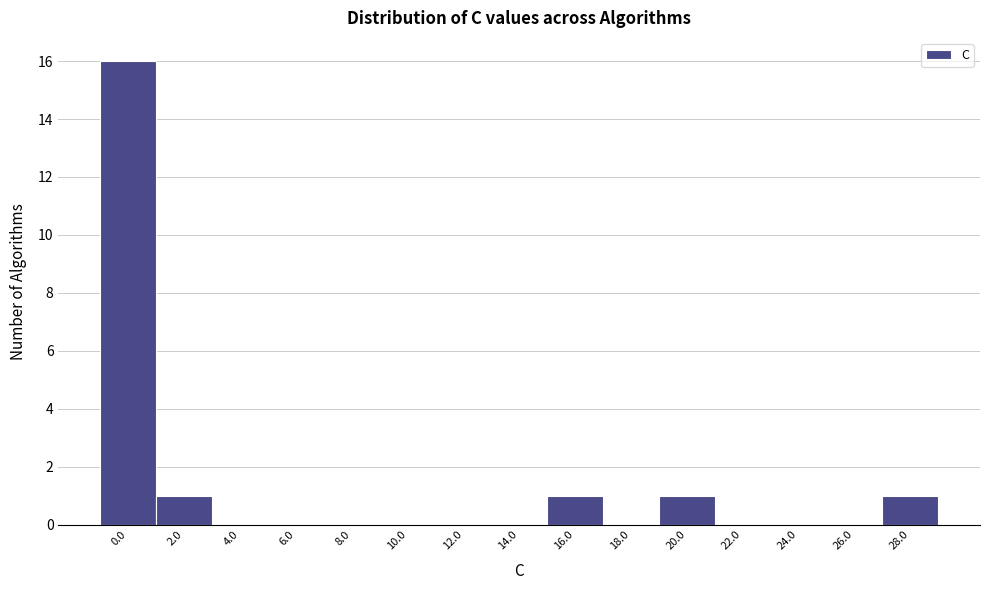

Reading left to right, what are all the values shown in this chart?

0.0=16	2.0=1	4.0=0	6.0=0	8.0=0	10.0=0	12.0=0	14.0=0	16.0=1	18.0=0	20.0=1	22.0=0	24.0=0	26.0=0	28.0=1